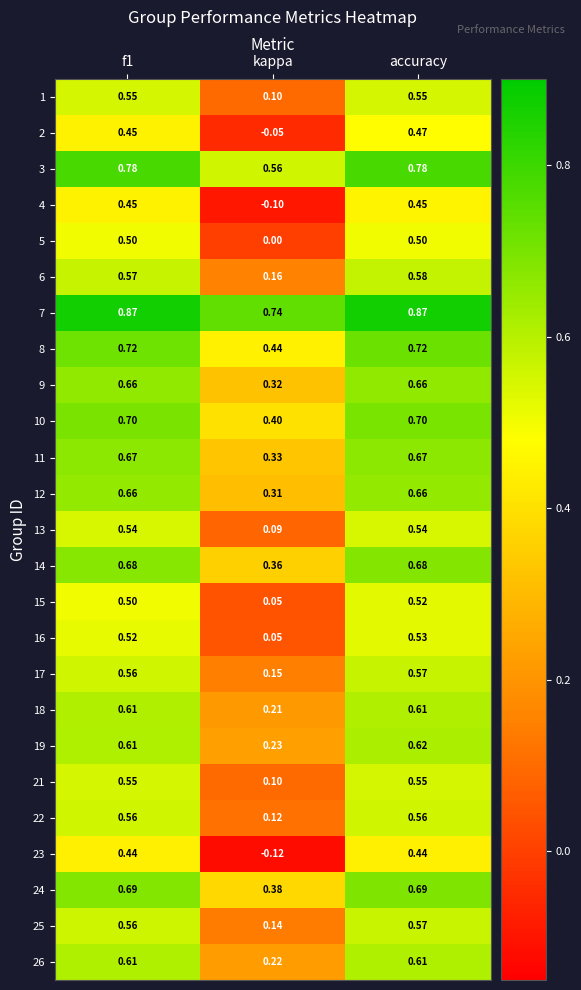

Which series has the largest total across all categories?

7